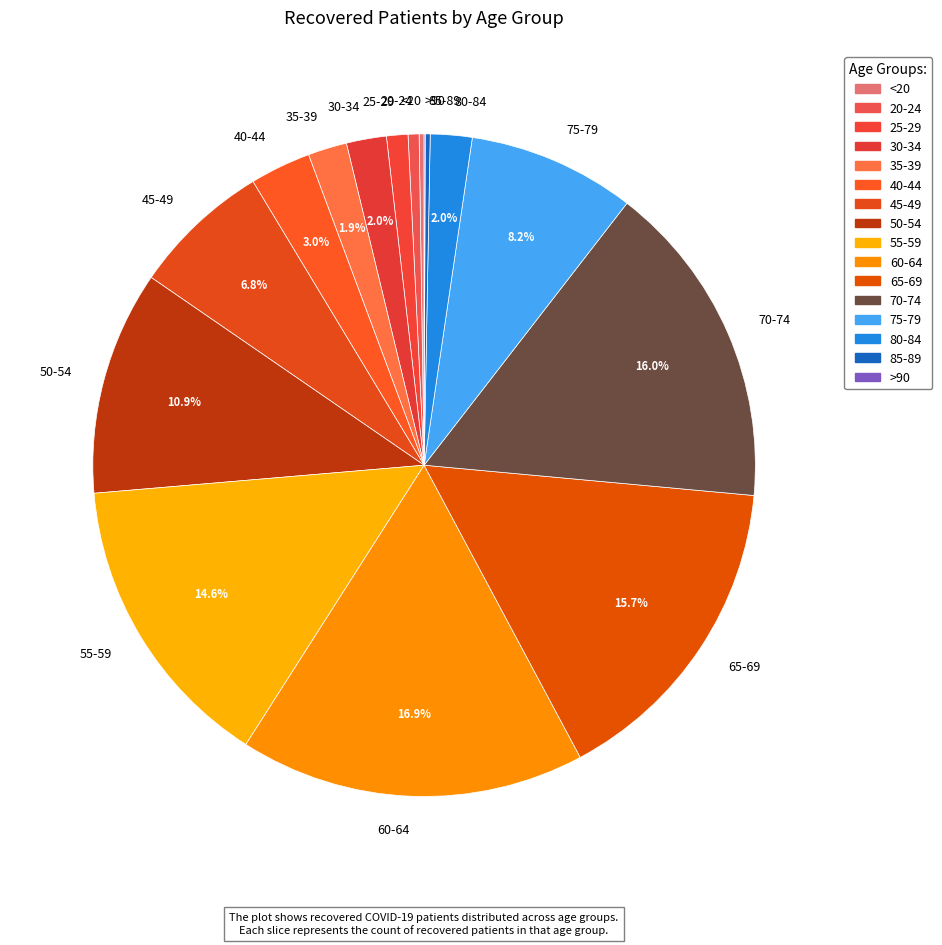

Is it true that 70-74 is 23% of the pie?

False